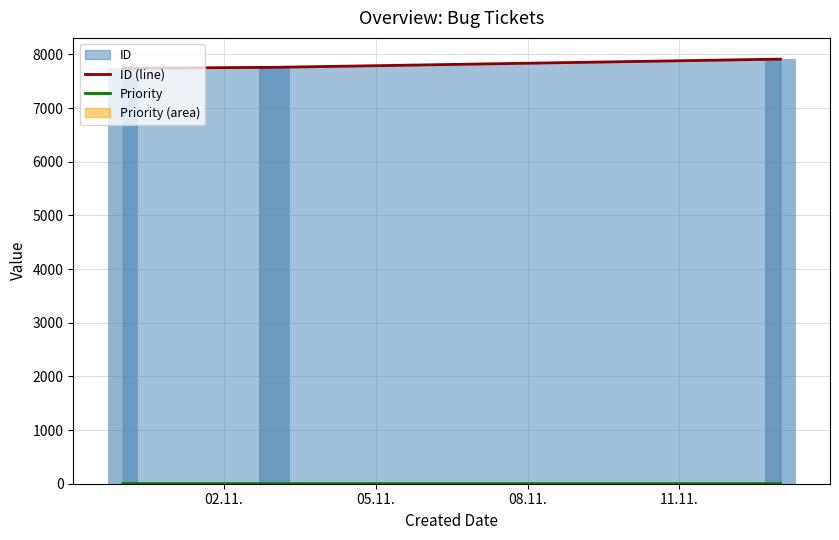

Is it true that ID (line) equals 7758 at 05.11.?

True